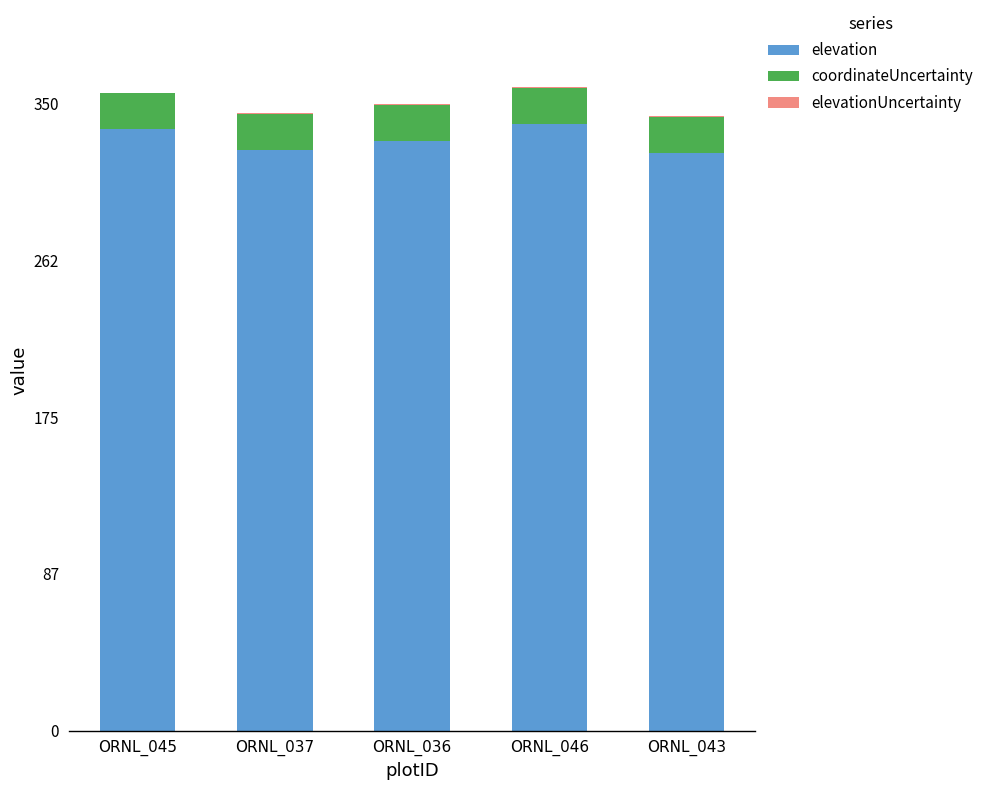

Read the elevation value at ORNL_043.

322.5